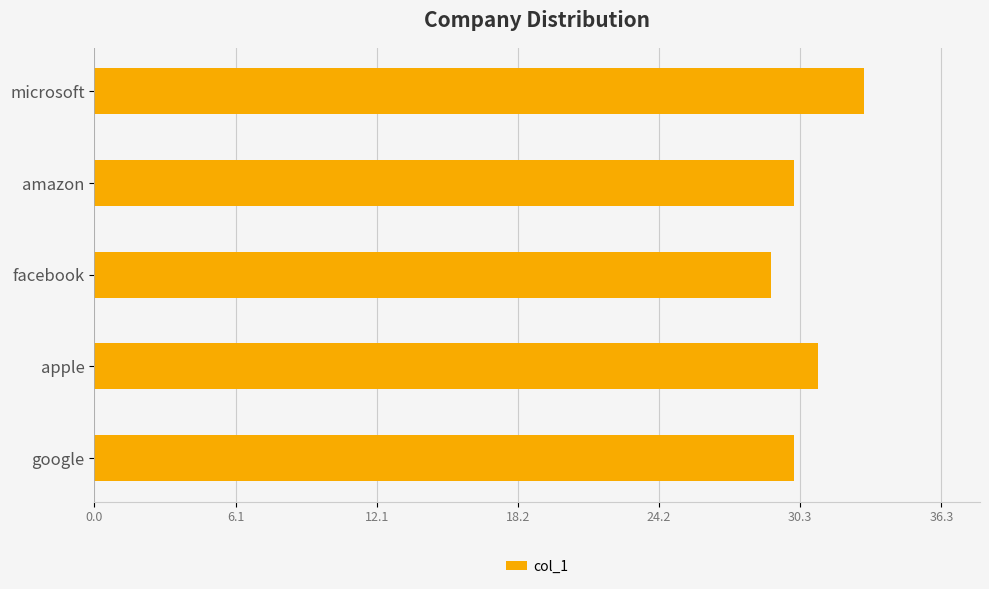

What is the change in value from facebook to amazon?

+1